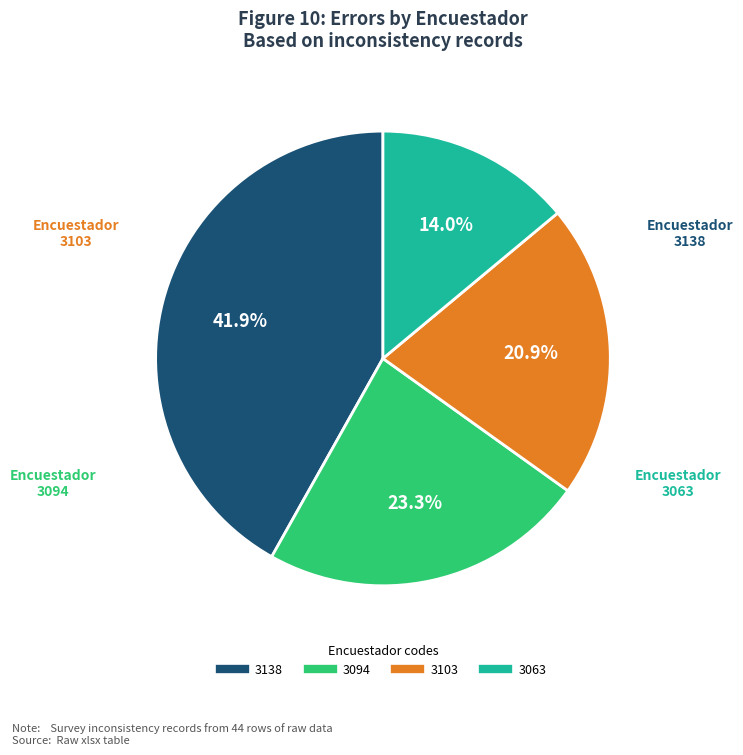

To the nearest percent, what is the average slice percentage?

25%